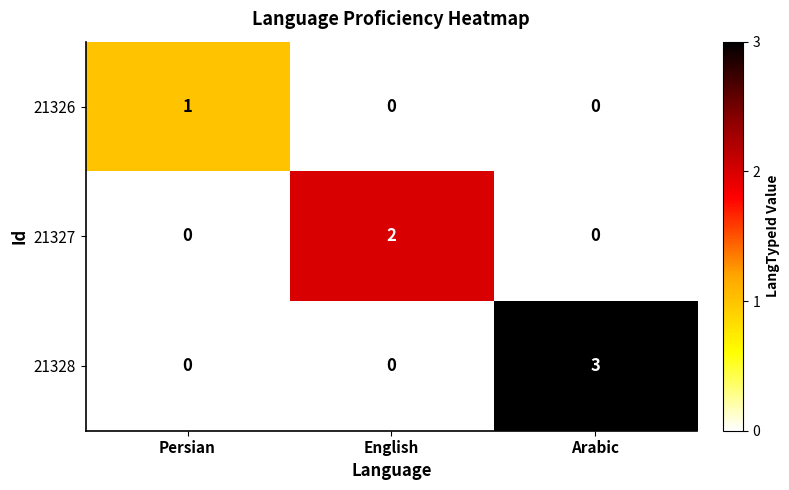

Which series has the widest spread of values?

21328